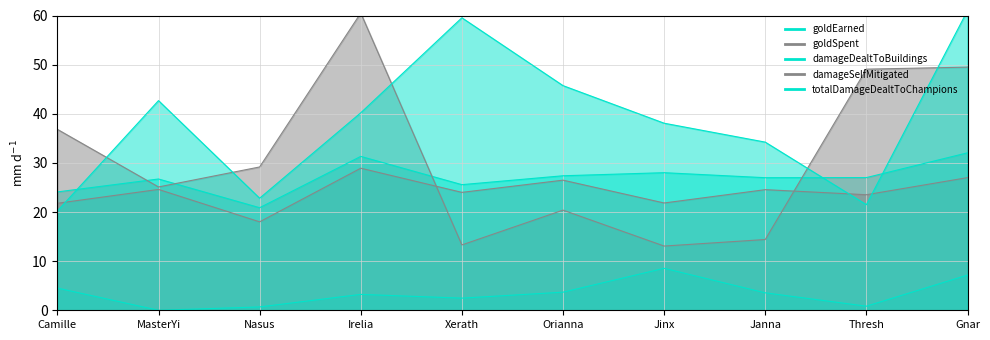

The value of goldSpent at Irelia is 28.9. True or false?

True